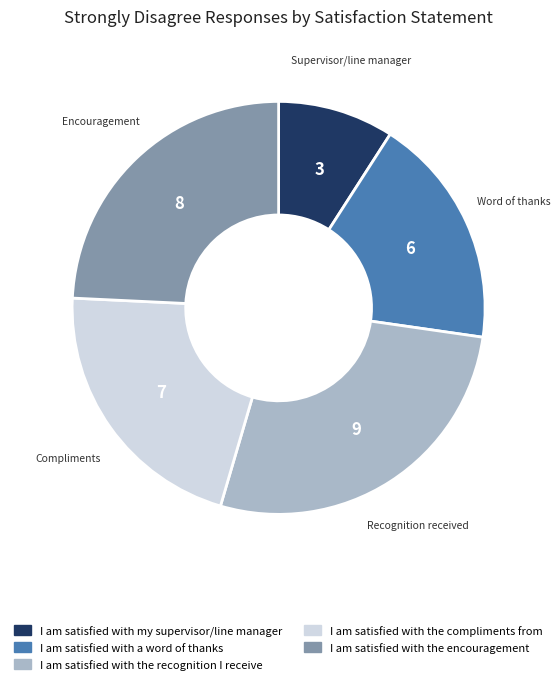

Is there any slice that represents more than half of the pie?

No